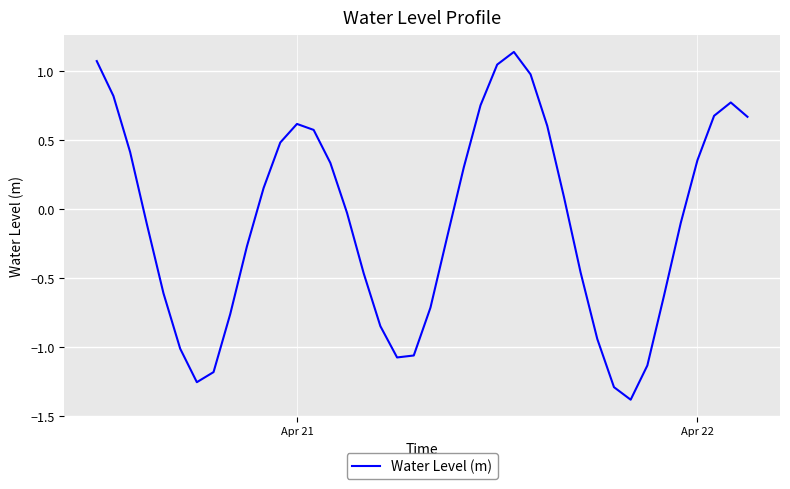

What is the difference between the maximum and minimum values?

2.5